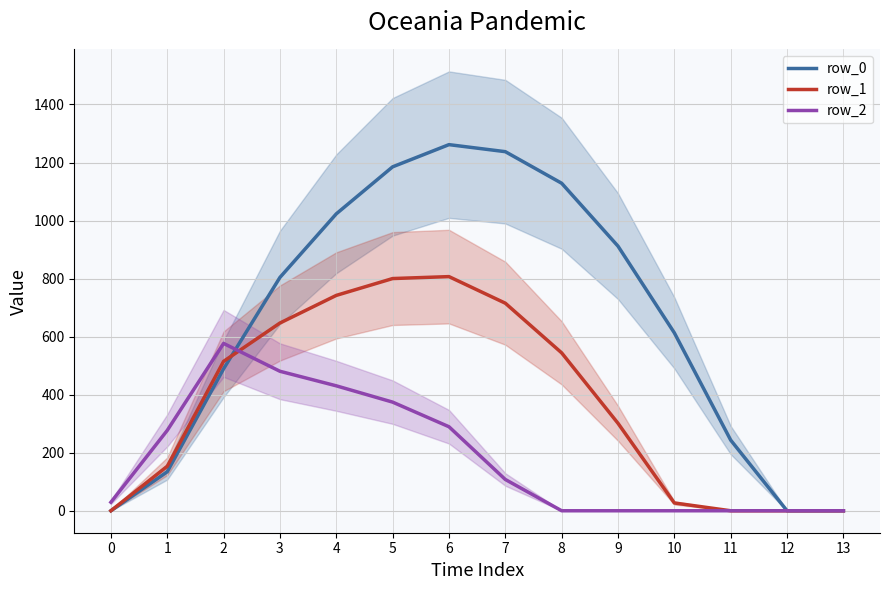

What is the difference between the maximum and minimum values in the row_2 series?

576.6